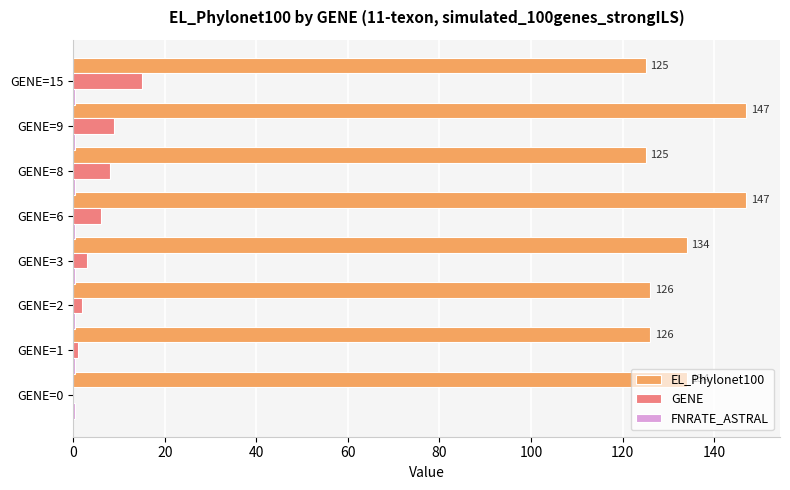

The GENE series shows 9.0 at GENE=9. True or false?

True